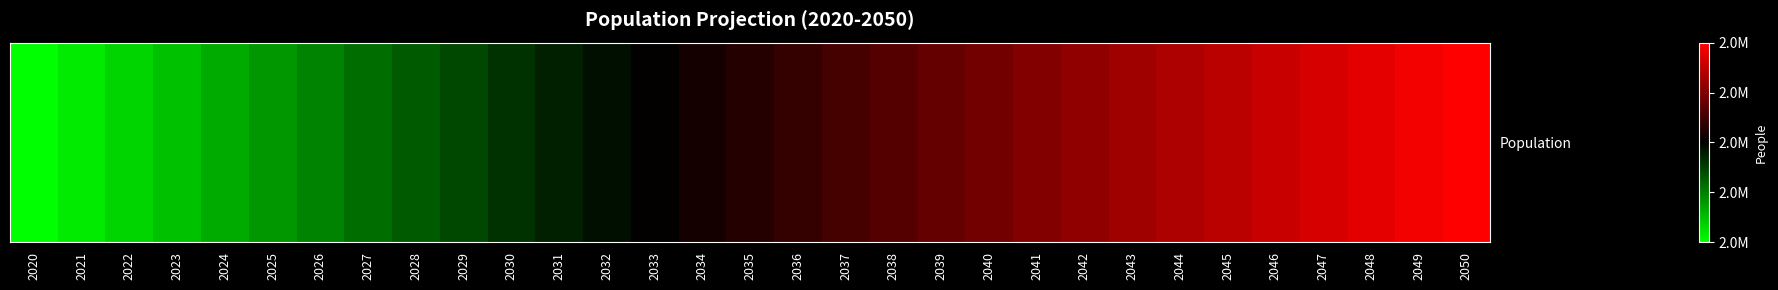

What is the ratio of the value at 2050 to the value at 2027?

1.1